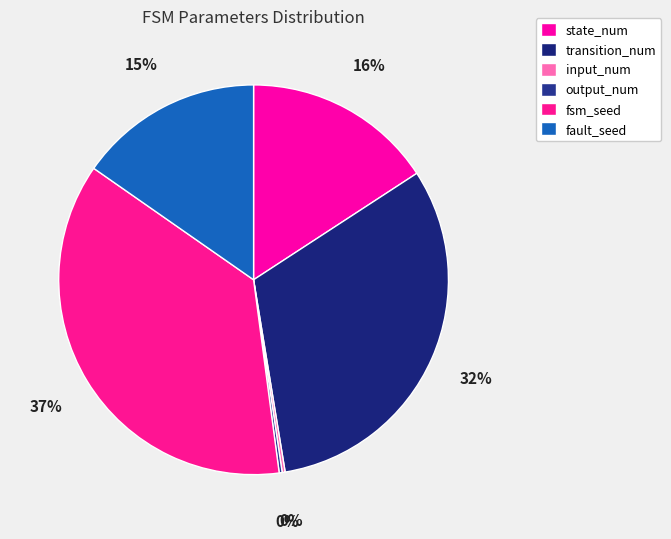

To the nearest percent, what is the difference between the output_num and state_num slice percentages?

16%